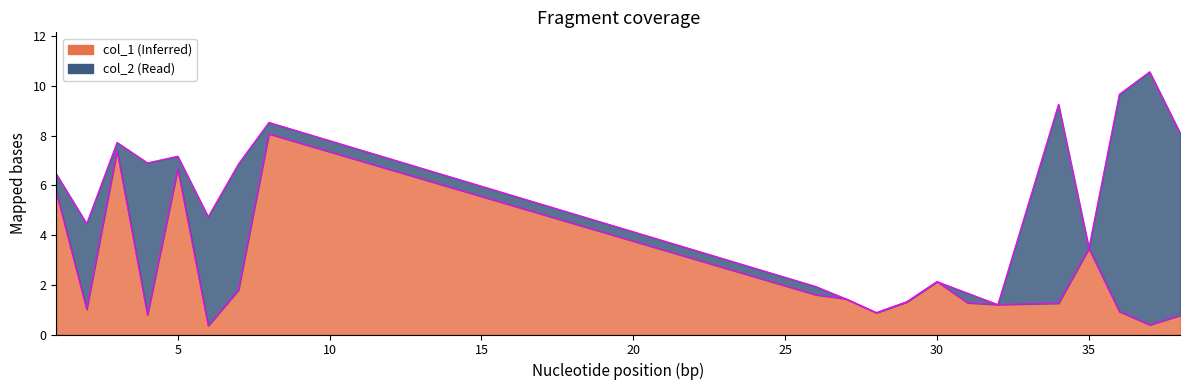

At which category does the data reach its first local peak?

3